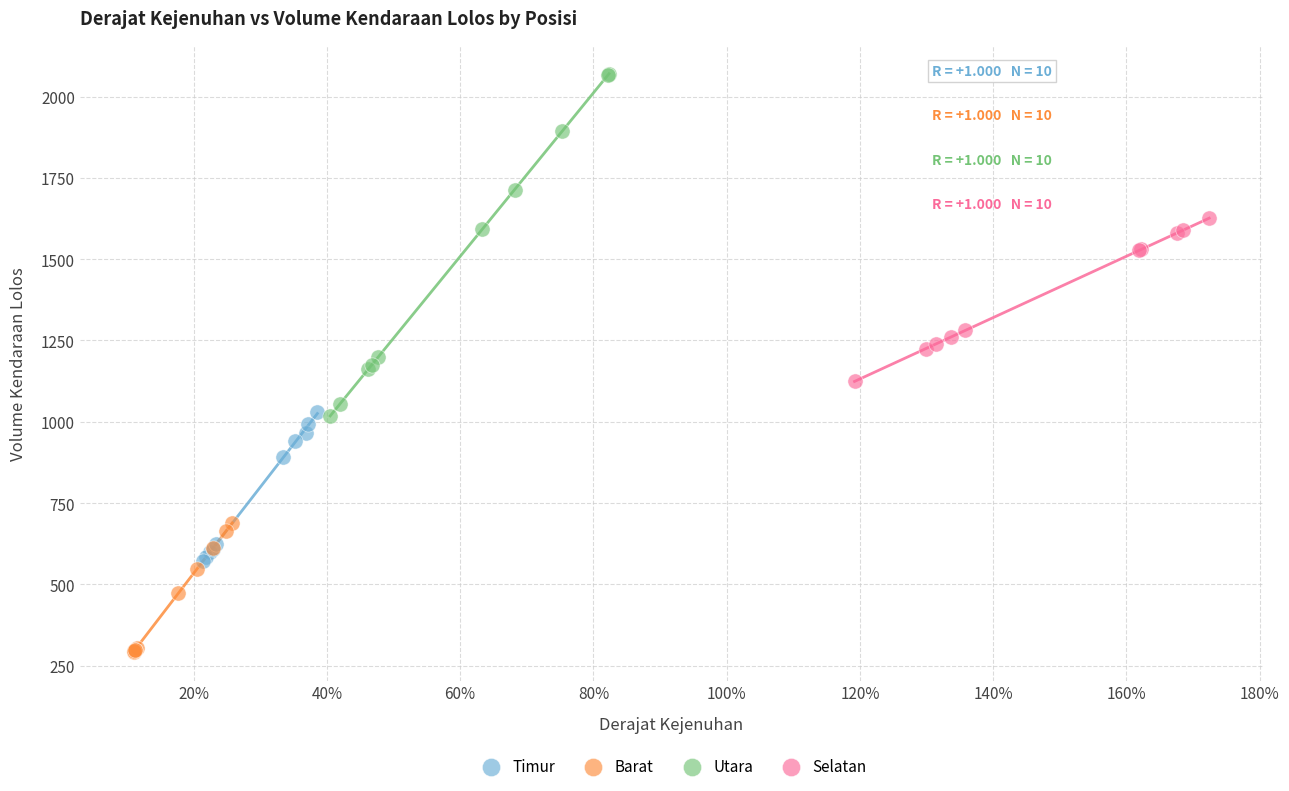

Which series contains the lowest Y value?

Barat